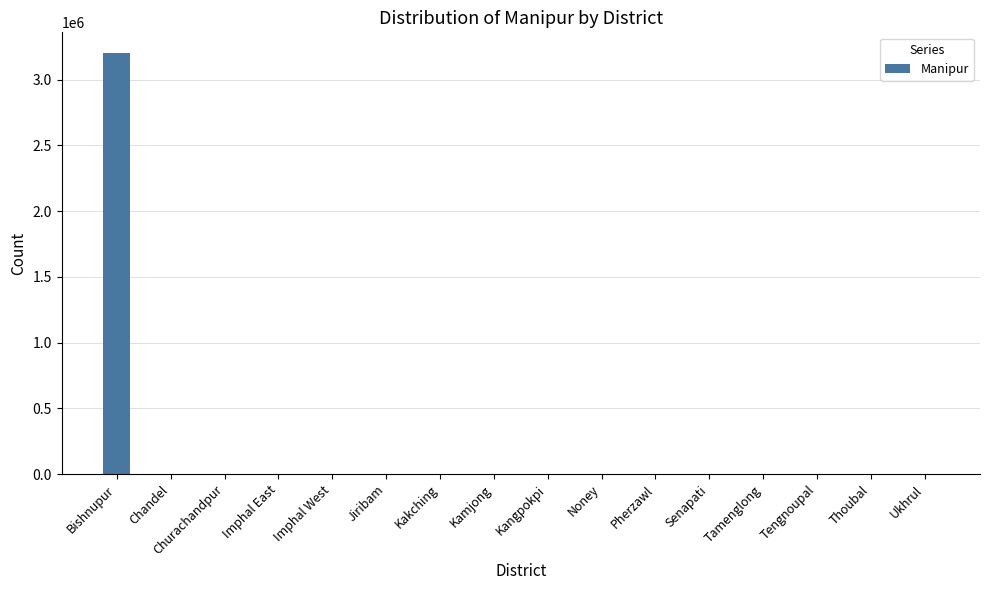

How many data points does each series have?

16